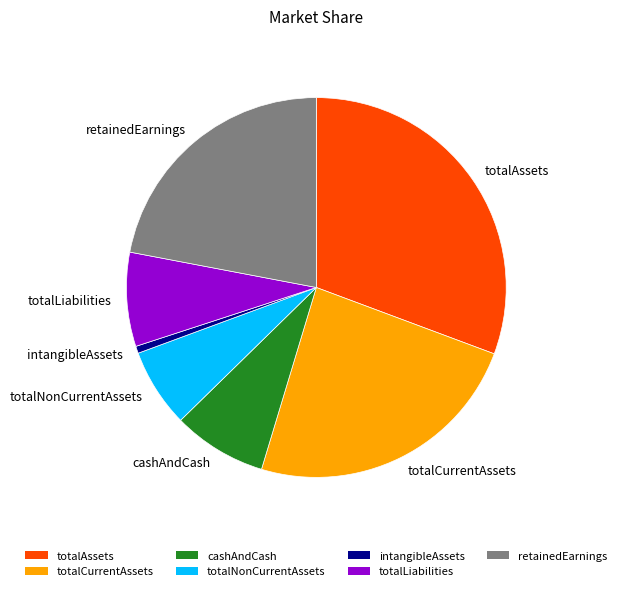

Combined, do retainedEarnings and cashAndCash account for over 50%?

No